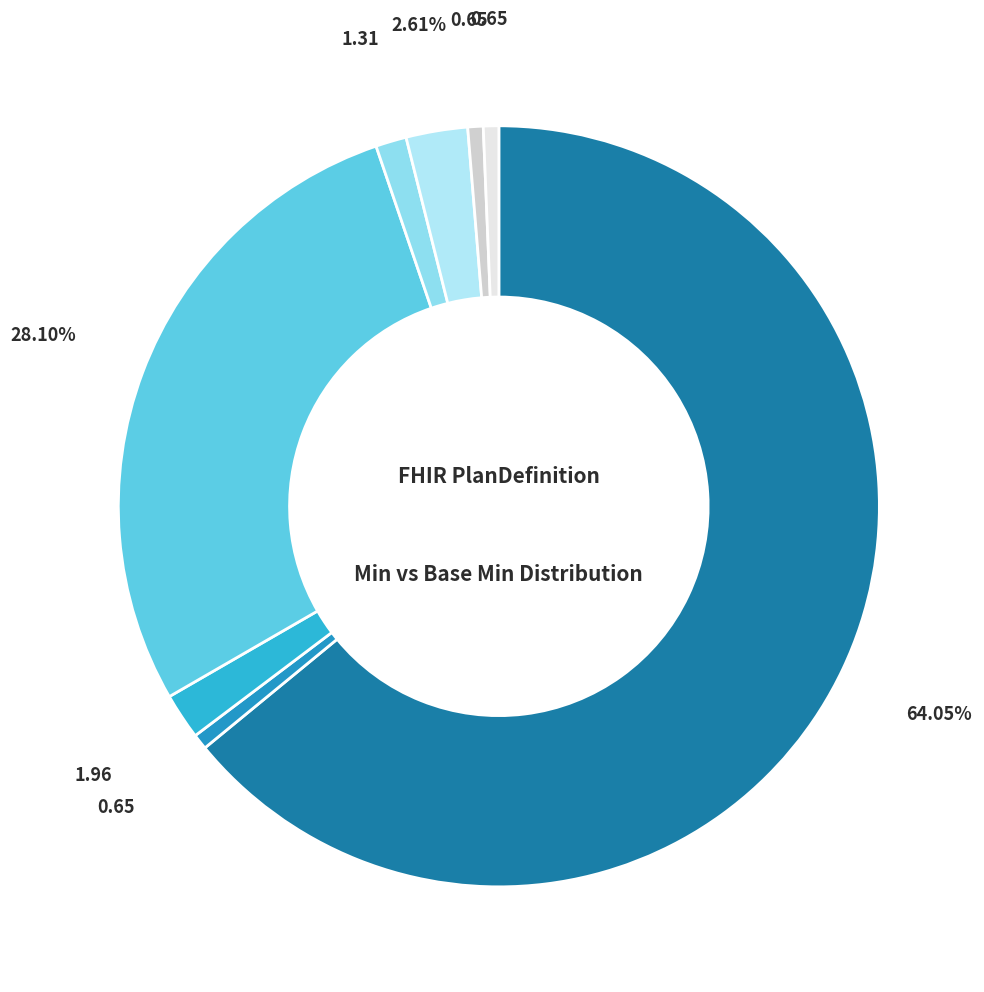

Which category accounts for the majority?

Min=0, Base Min=0